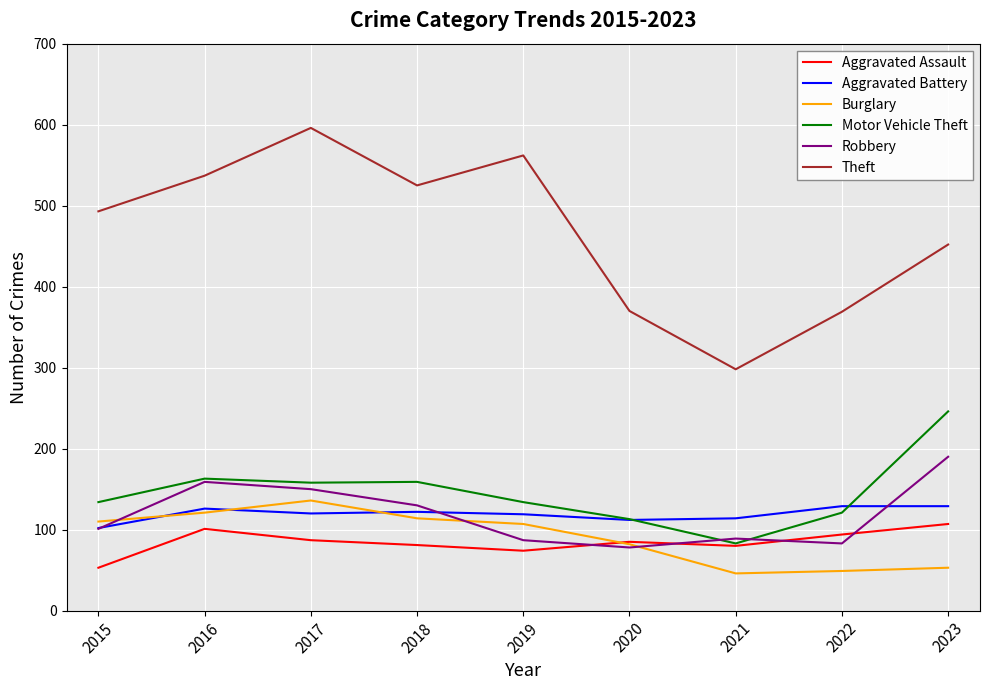

Which series has the largest range (max minus min)?

Theft